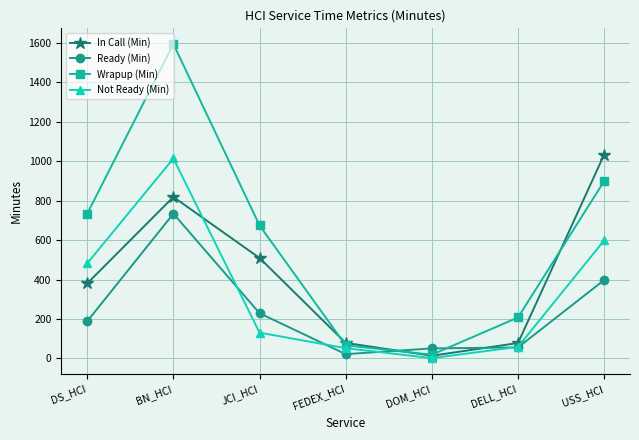

At which category does the chart reach its minimum across all series?

DOM_HCI